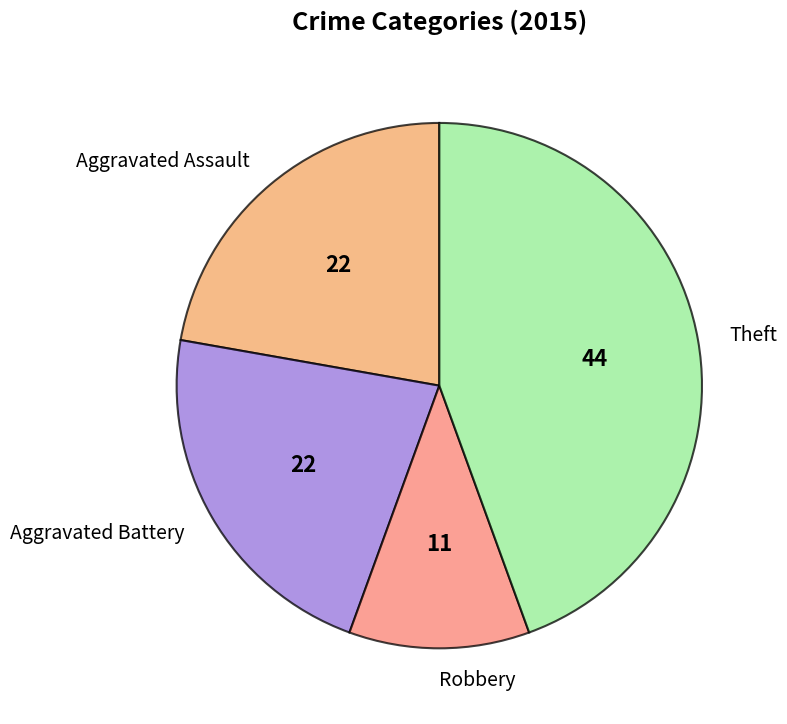

Do Aggravated Battery and Robbery together represent more than half of the pie?

No